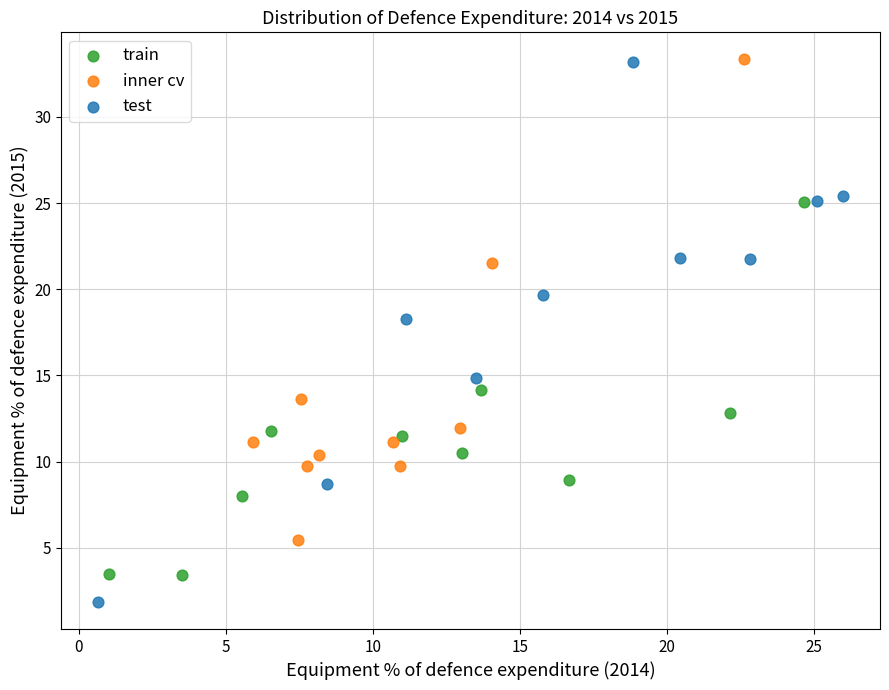

What are all the series names shown in the legend?

train, inner cv, test